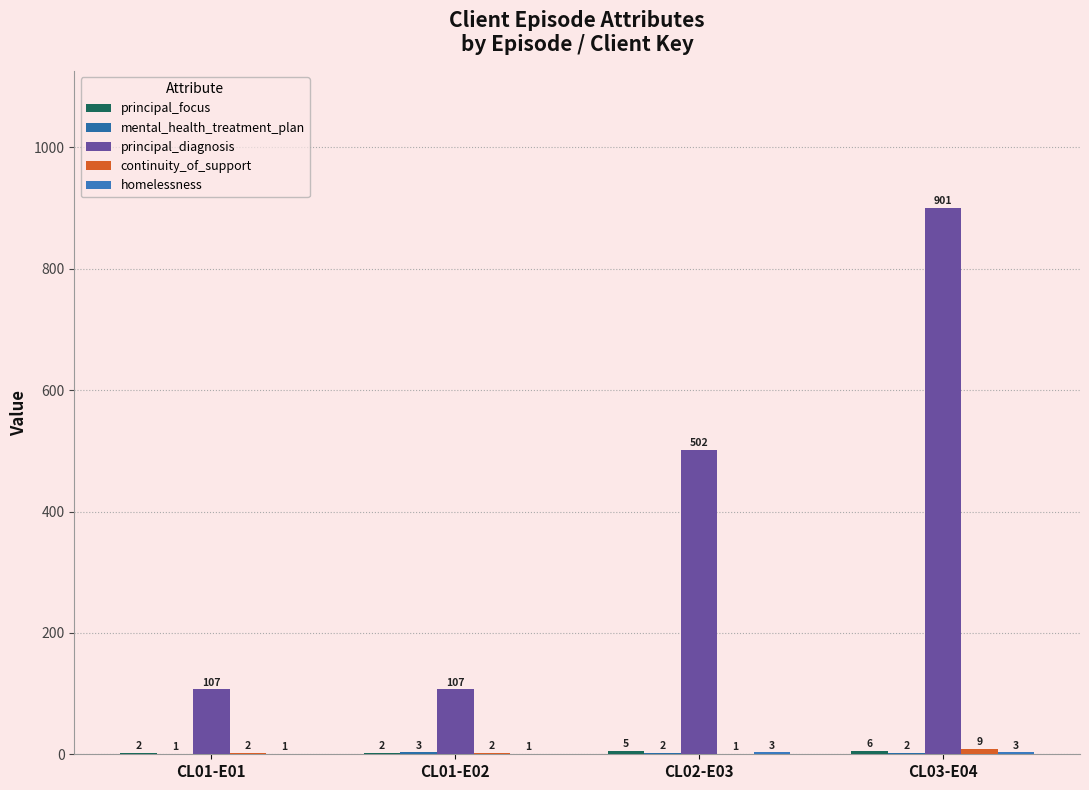

The value of homelessness at CL01-E01 is 1. True or false?

True